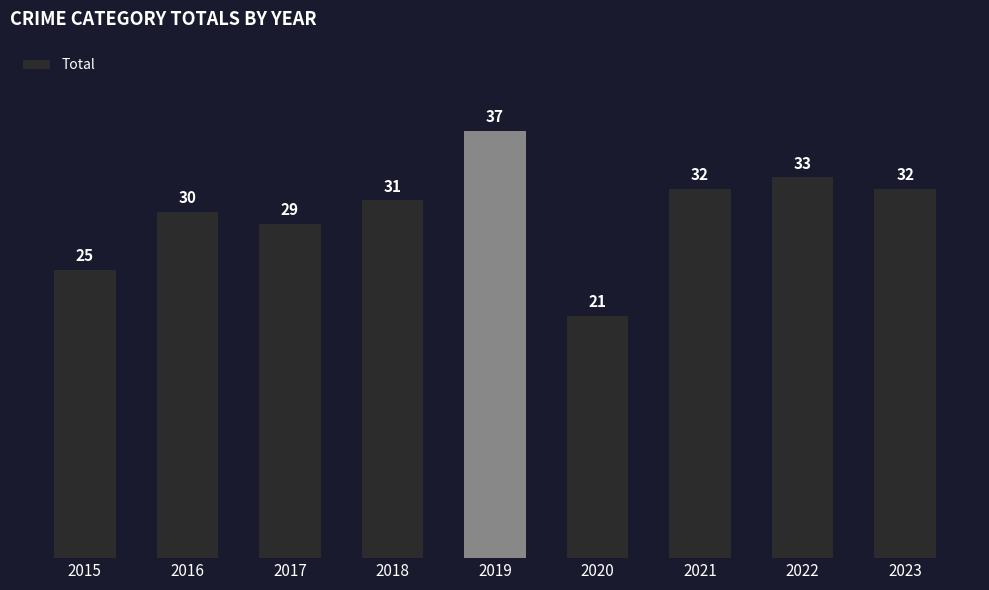

What is the change in value from 2021 to 2022?

+1